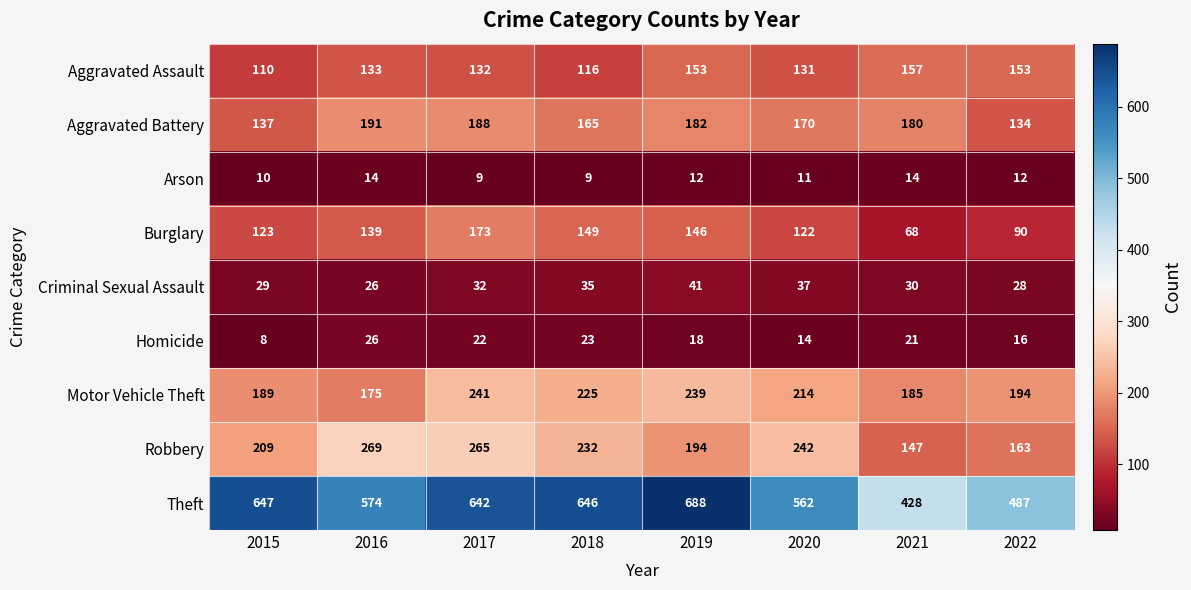

The value of Arson at 2019 is 12. True or false?

True